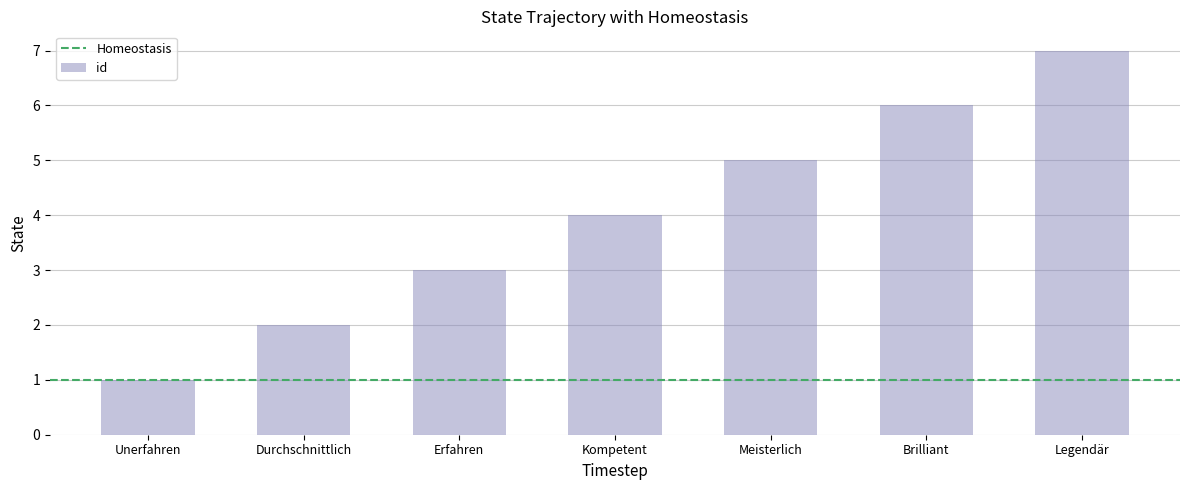

Rank the categories by value from lowest to highest.

Unerfahren, Durchschnittlich, Erfahren, Kompetent, Meisterlich, Brilliant, Legendär